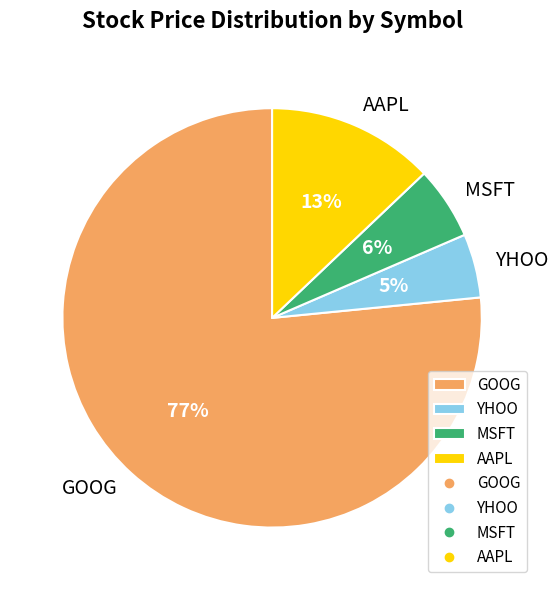

Between MSFT and GOOG, which is larger?

GOOG